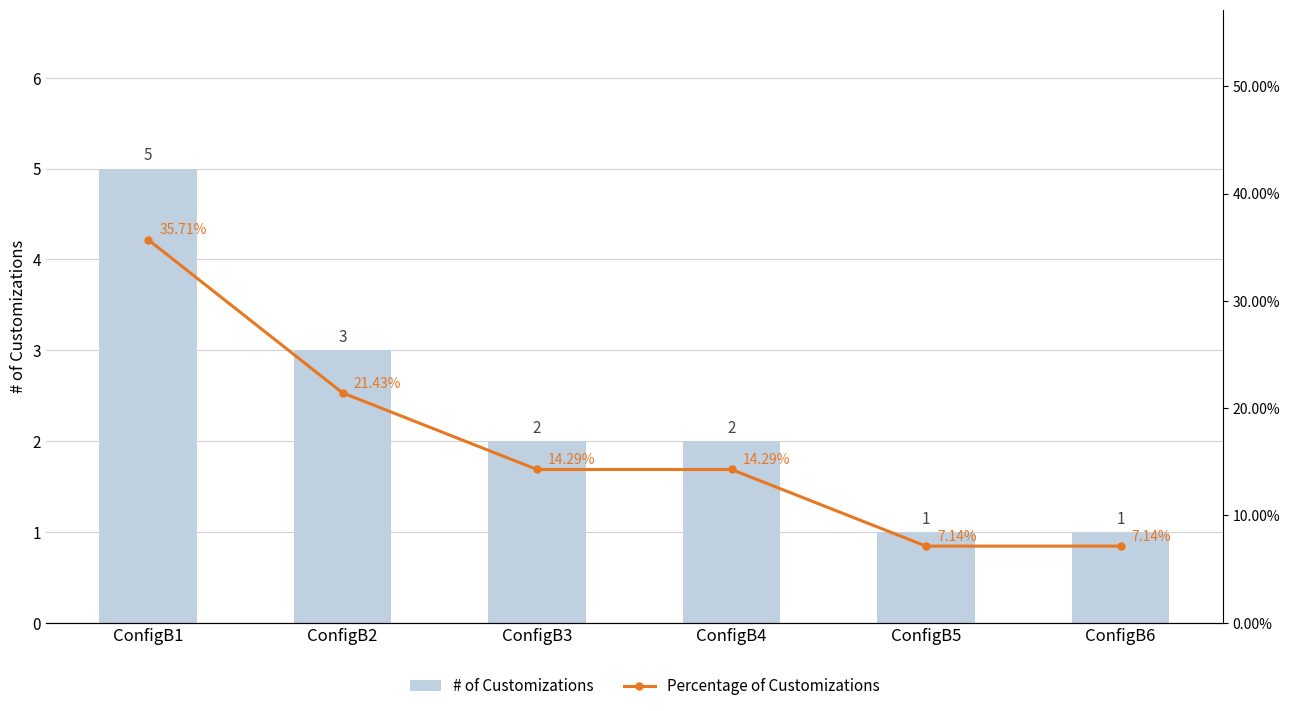

Reading left to right, what are all the values shown in this chart?

# of Customizations: ConfigB1=5.0	ConfigB2=3.0	ConfigB3=2.0	ConfigB4=2.0	ConfigB5=1.0	ConfigB6=1.0
Percentage of Customizations: ConfigB1=0.4	ConfigB2=0.2	ConfigB3=0.1	ConfigB4=0.1	ConfigB5=0.1	ConfigB6=0.1